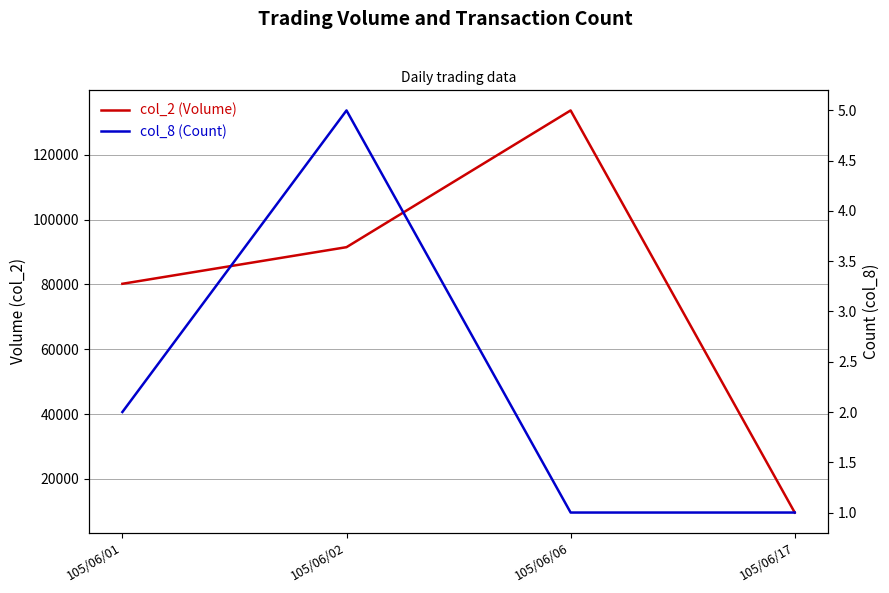

Reading left to right, extract all data points from this chart.

col_2 (Volume): 80200	91500	133700	9600
col_8 (Count): 2	5	1	1